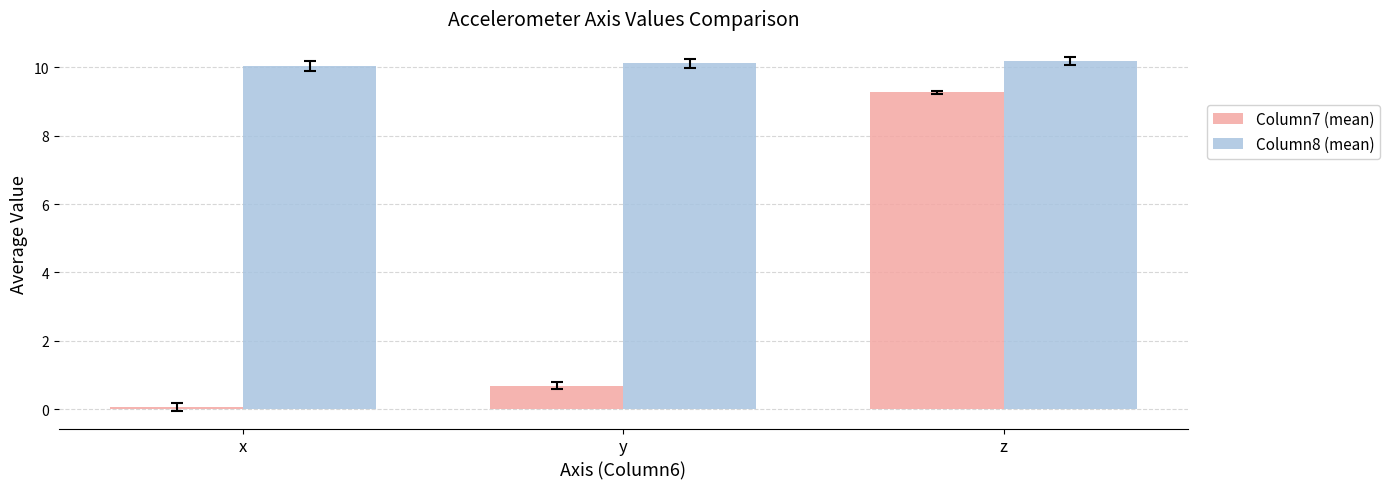

Between x and z, which series saw the biggest shift?

Column7 (mean)